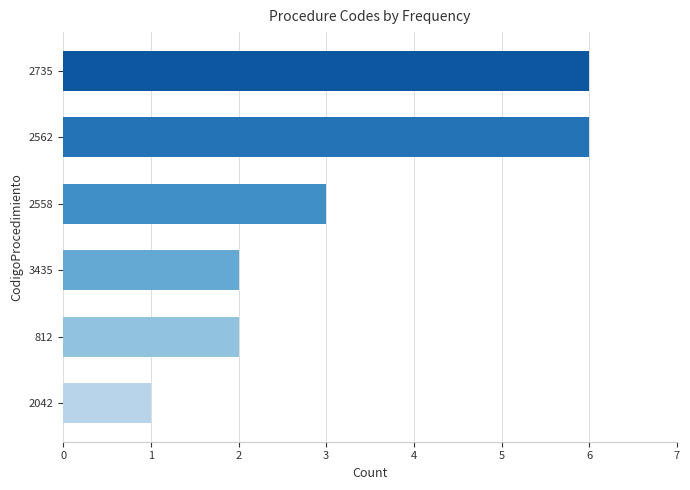

What is the greatest value displayed?

6